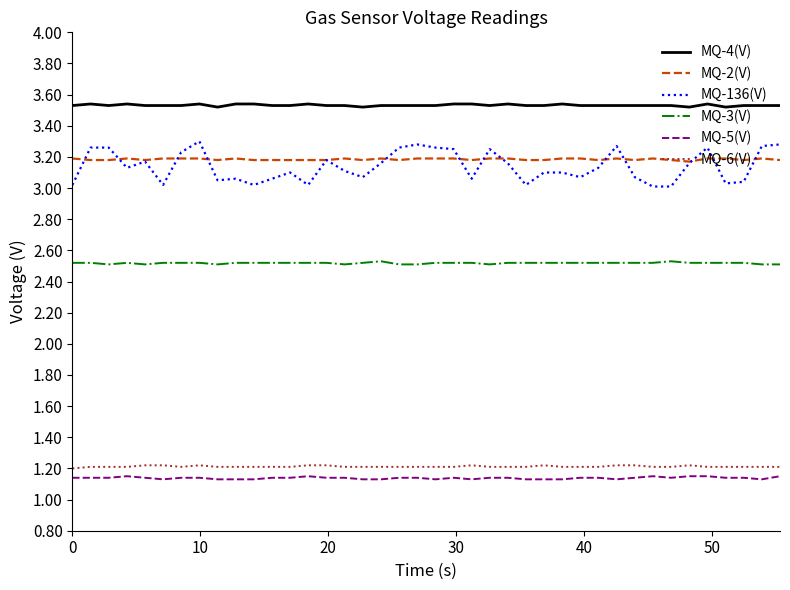

How many lines are shown in the chart?

6